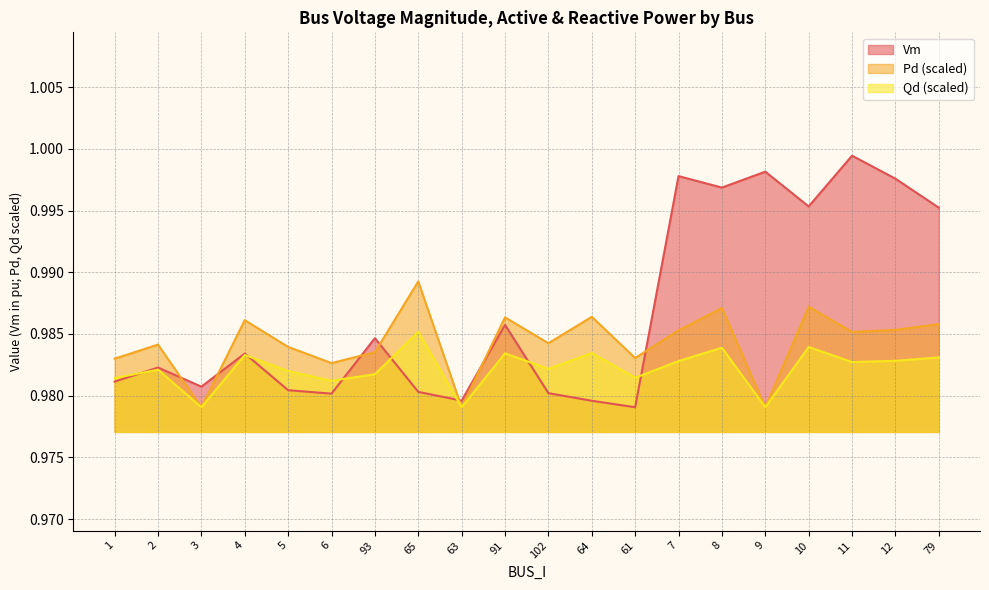

Where is the first local maximum for Pd?

2